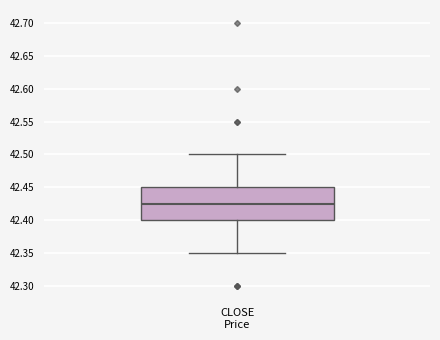

Where does the upper whisker of the box for CLOSE Price end on the y-axis? The values are not printed on the chart, so give them approximately, as read against the axis.

42.500